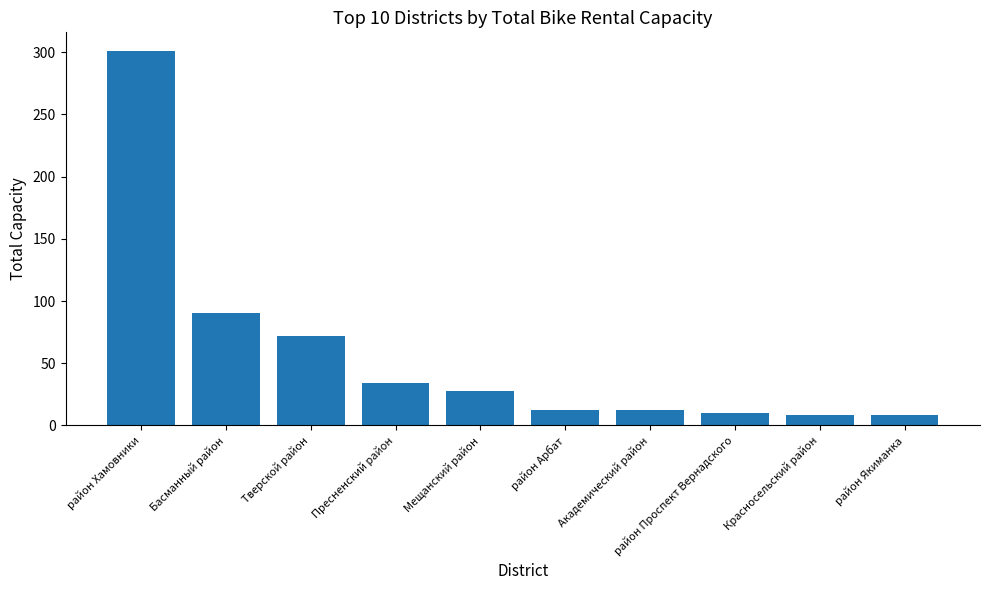

The chart shows a value of 8 at Красносельский район. True or false?

True